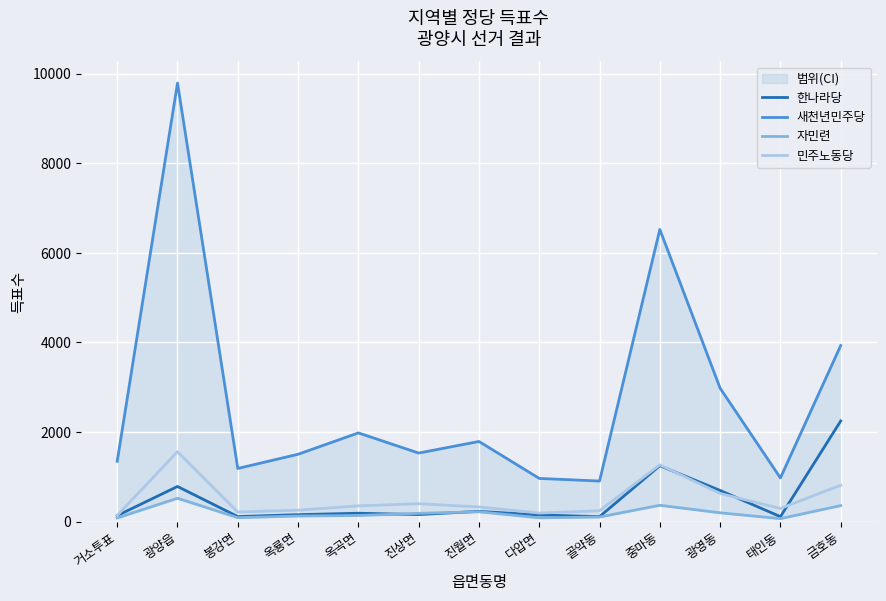

Which series has the largest total across all categories?

새천년민주당